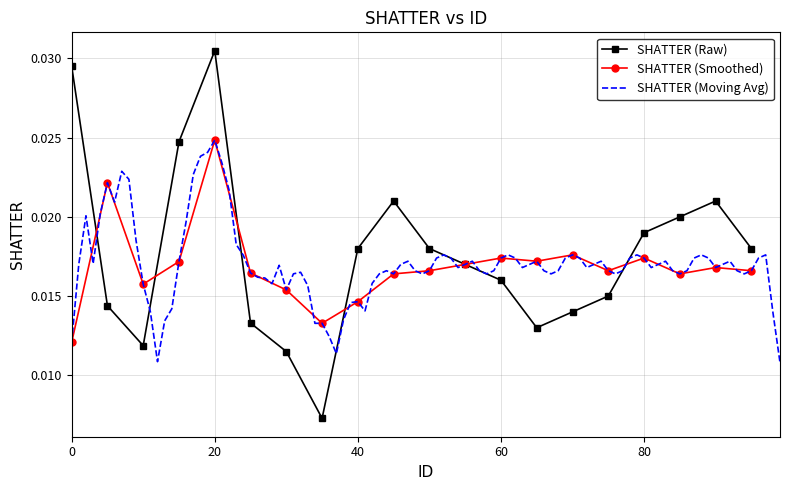

Rank the series by their maximum value, from lowest to highest.

SHATTER (Smoothed), SHATTER (Moving Avg), SHATTER (Raw)